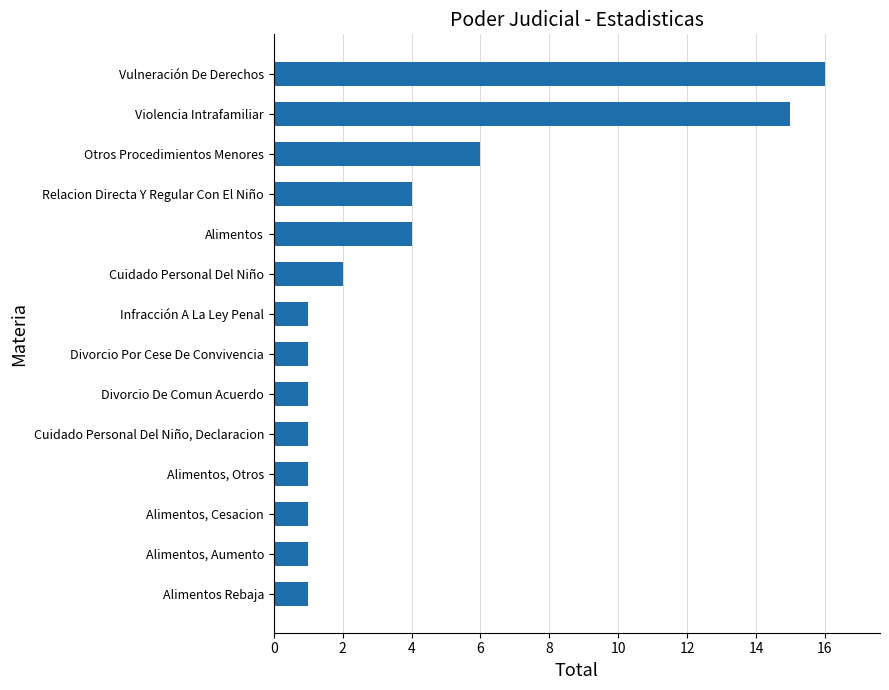

Reading top to bottom, transcribe all the data shown in this chart.

16	15	6	4	4	2	1	1	1	1	1	1	1	1